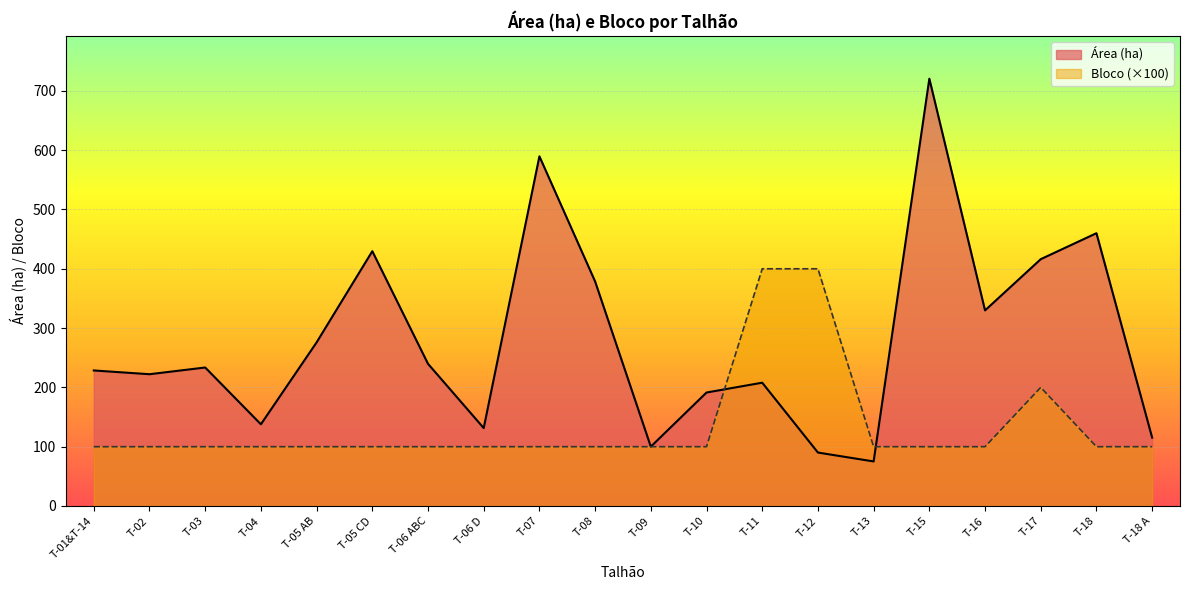

What is the label of the 4th point from the right?

T-16